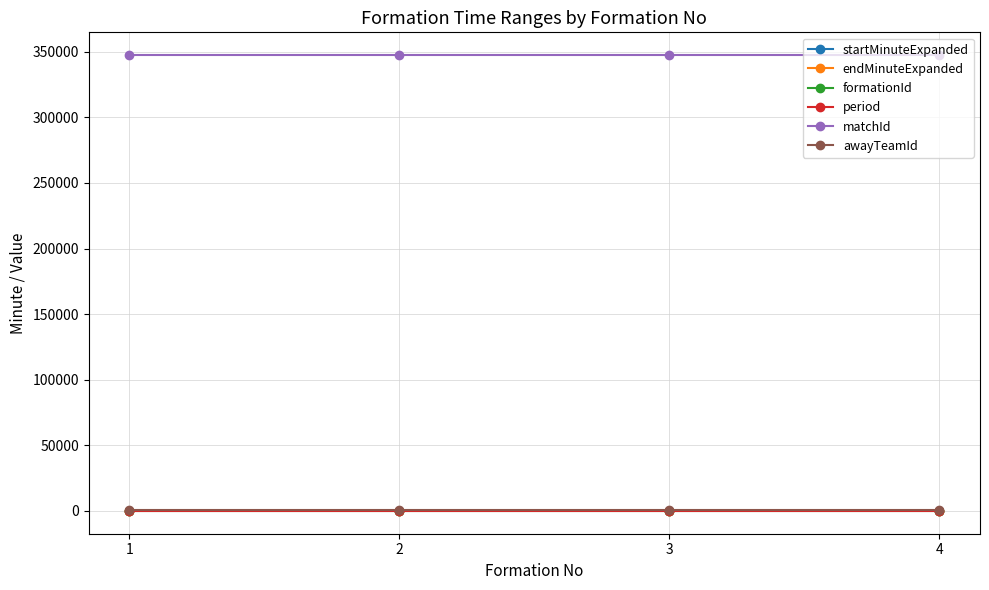

Which series has the largest total across all categories?

matchId